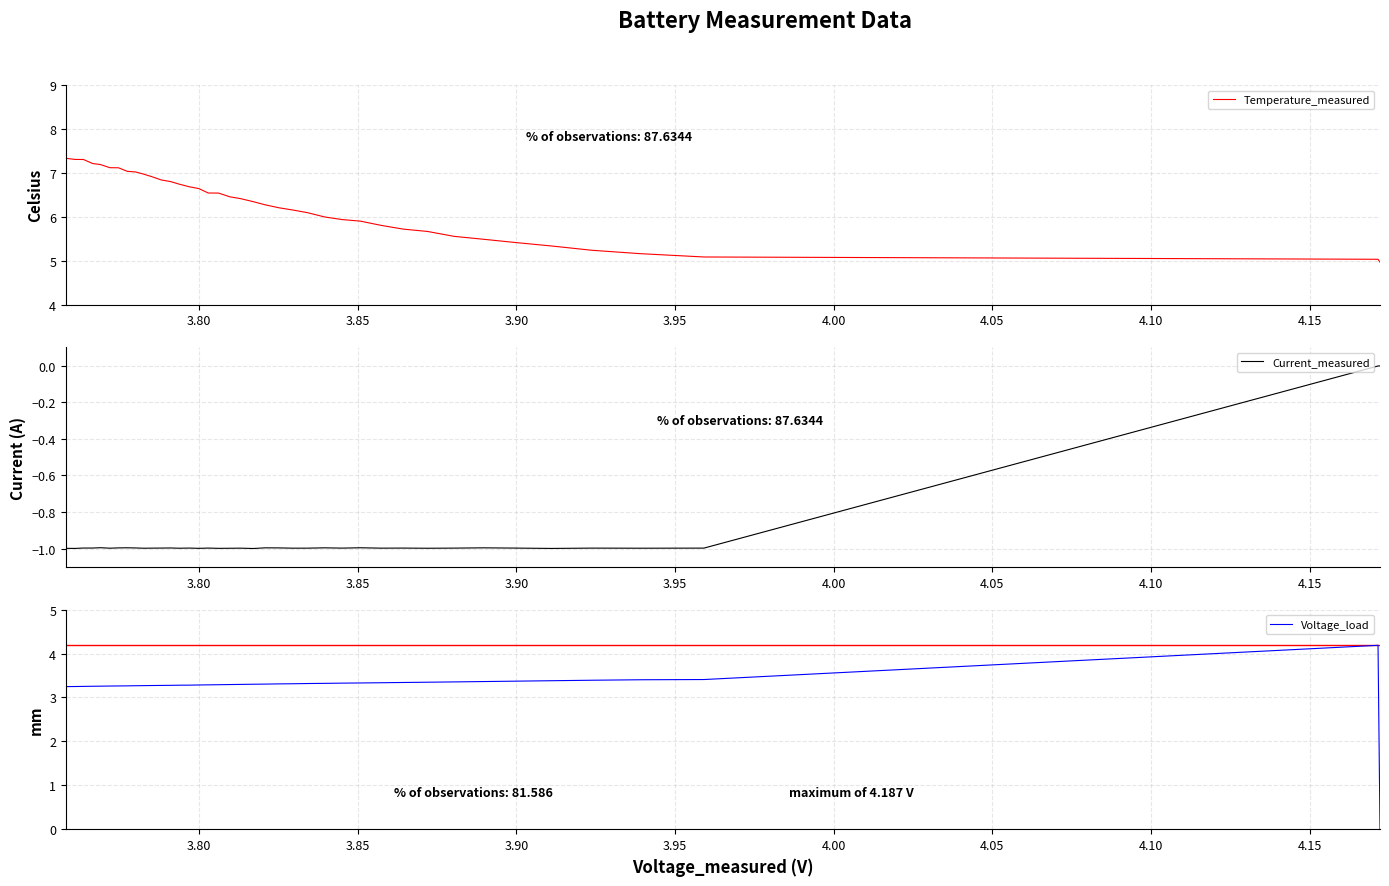

Which series has the widest spread of values?

Voltage_load